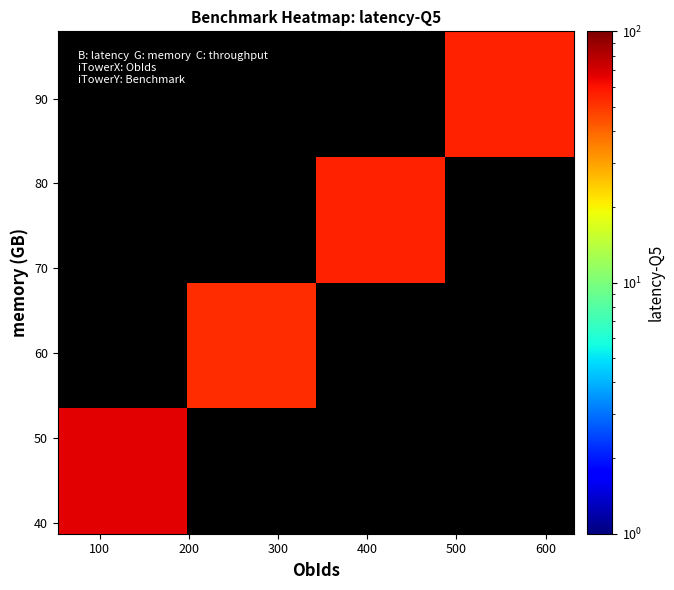

How many data points does each series have?

4